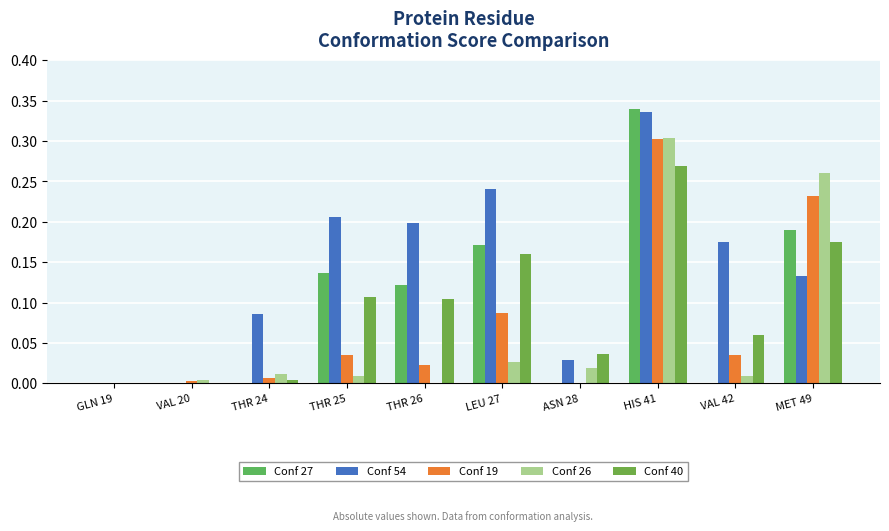

How many distinct data groups are displayed?

5